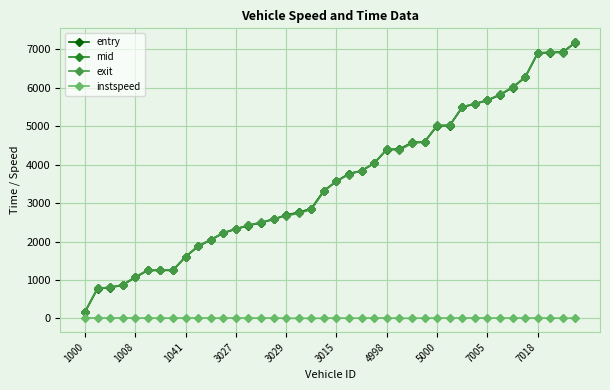

What is the value of the mid point at the 17th from the left?

2692.2